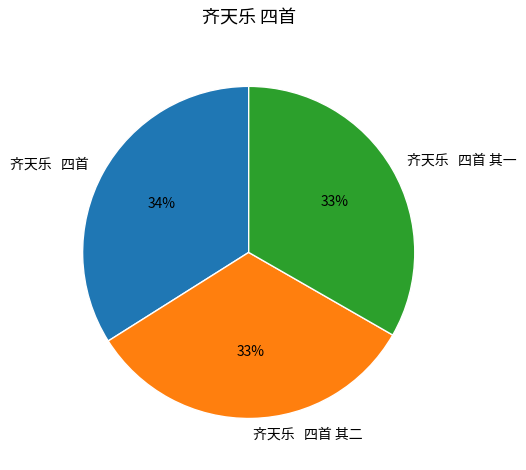

What is the largest slice in the pie chart?

齐天乐 四首